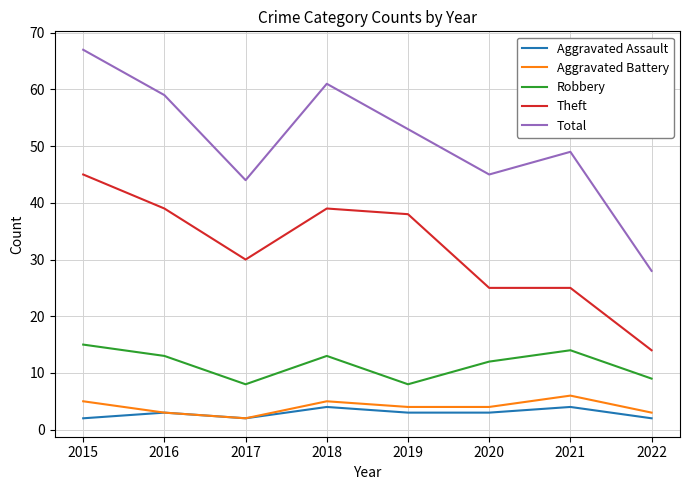

At which label does Total reach its minimum?

2022